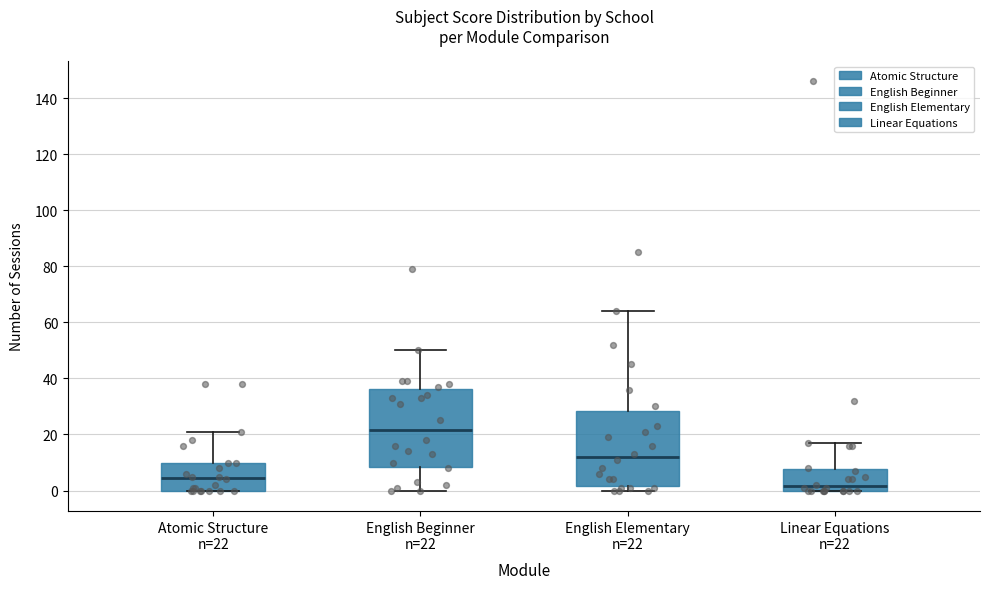

Which box has the highest median line?

English Beginner n=22